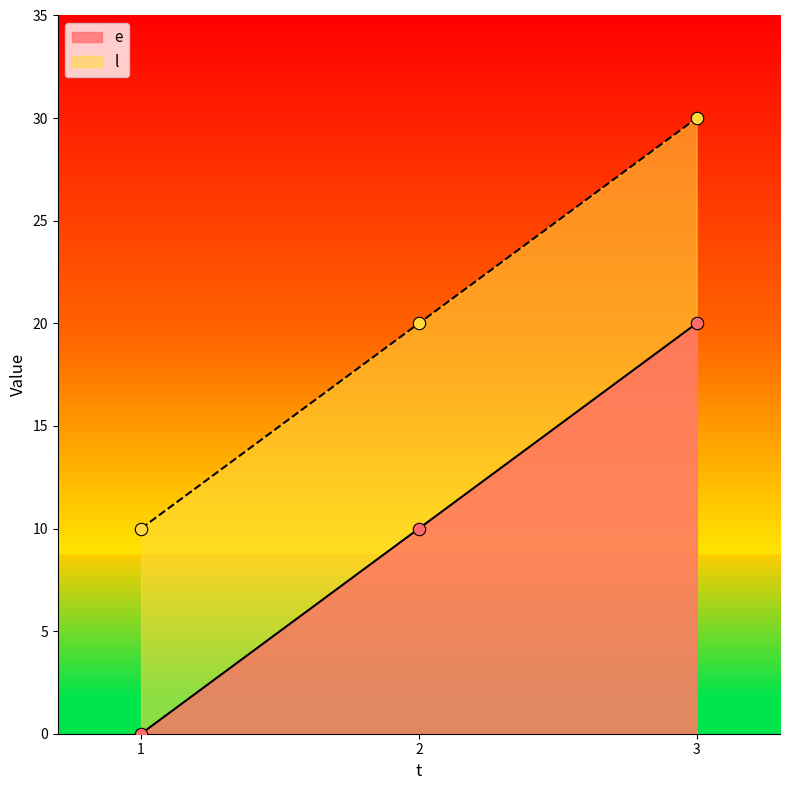

At how many categories does at least one series exceed 13?

2